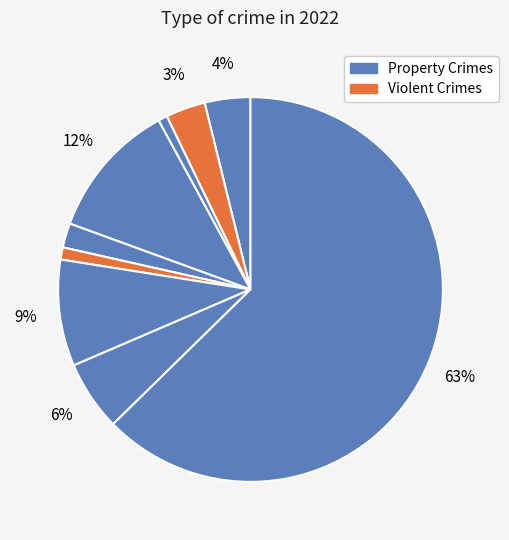

Count the number of slices in the pie.

9